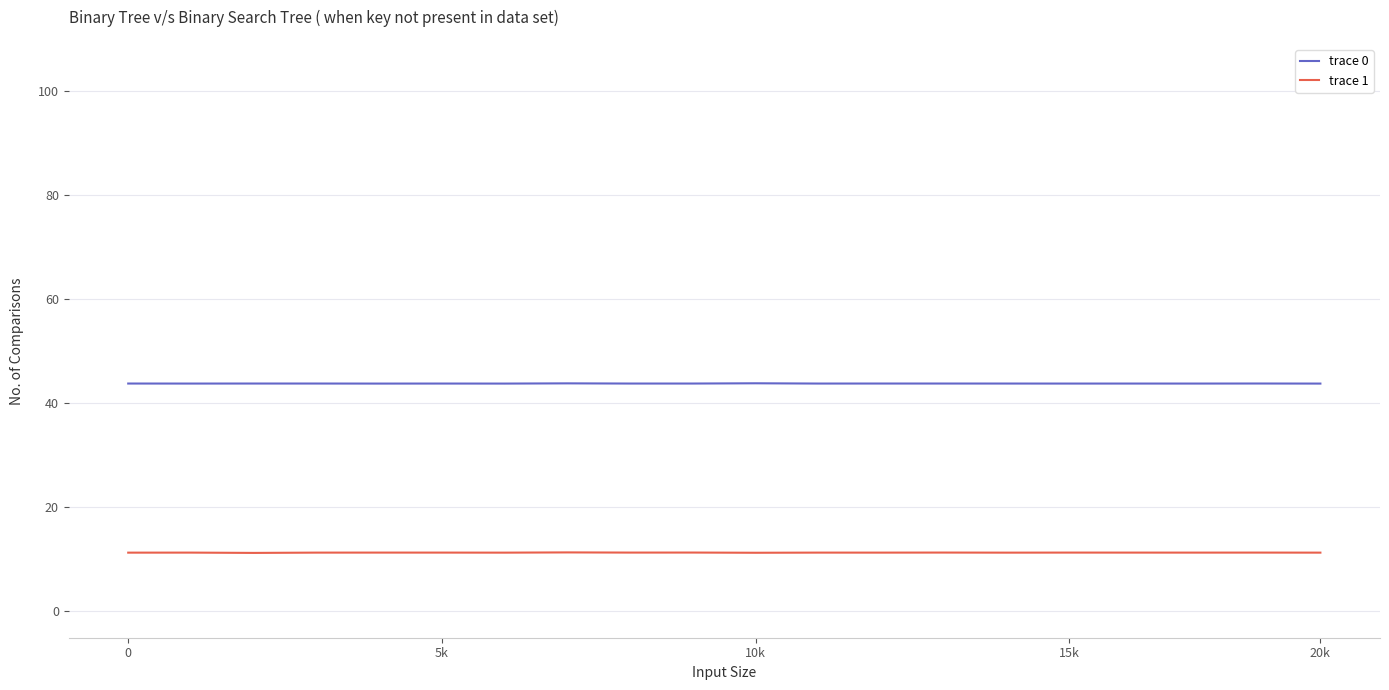

List the series in order of their peak value, highest first.

trace 0, trace 1